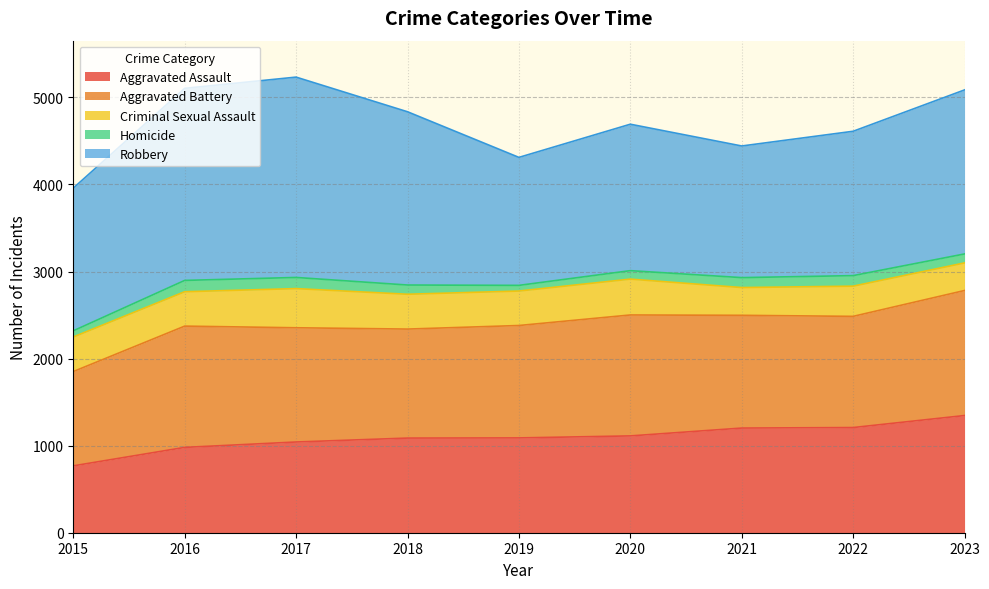

What value does the Homicide series have at 2021?

114